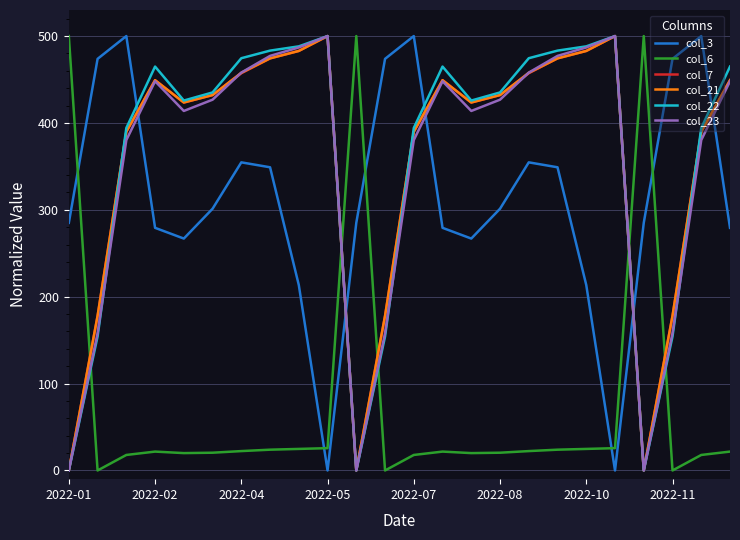

What is the maximum value for col_3?

500.0